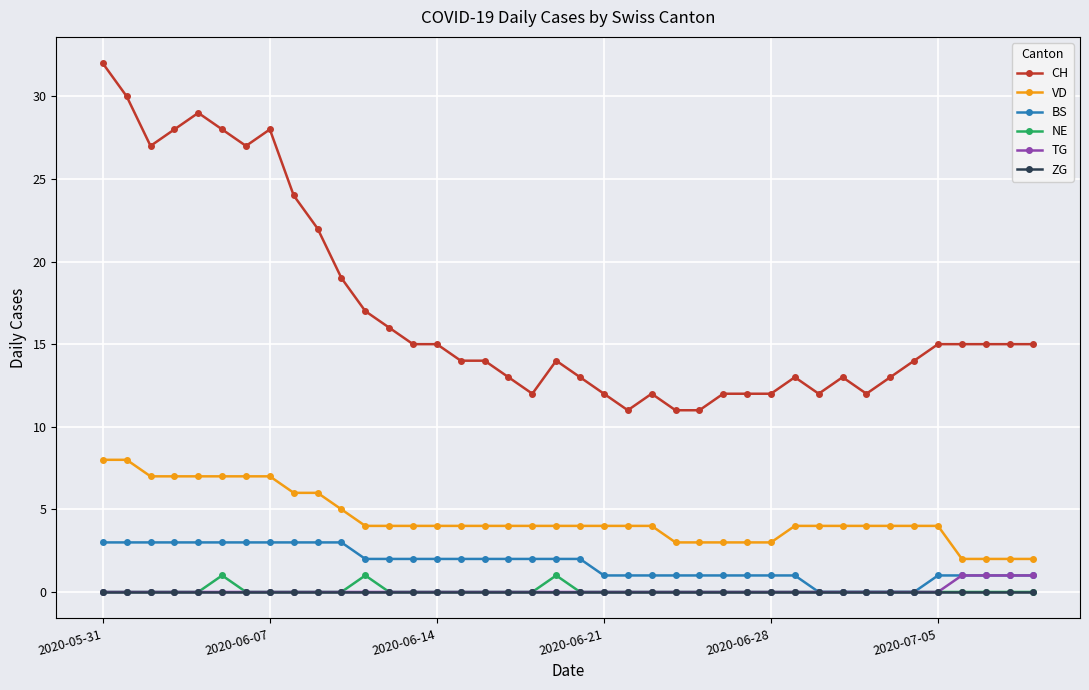

Which series has the widest spread of values?

CH